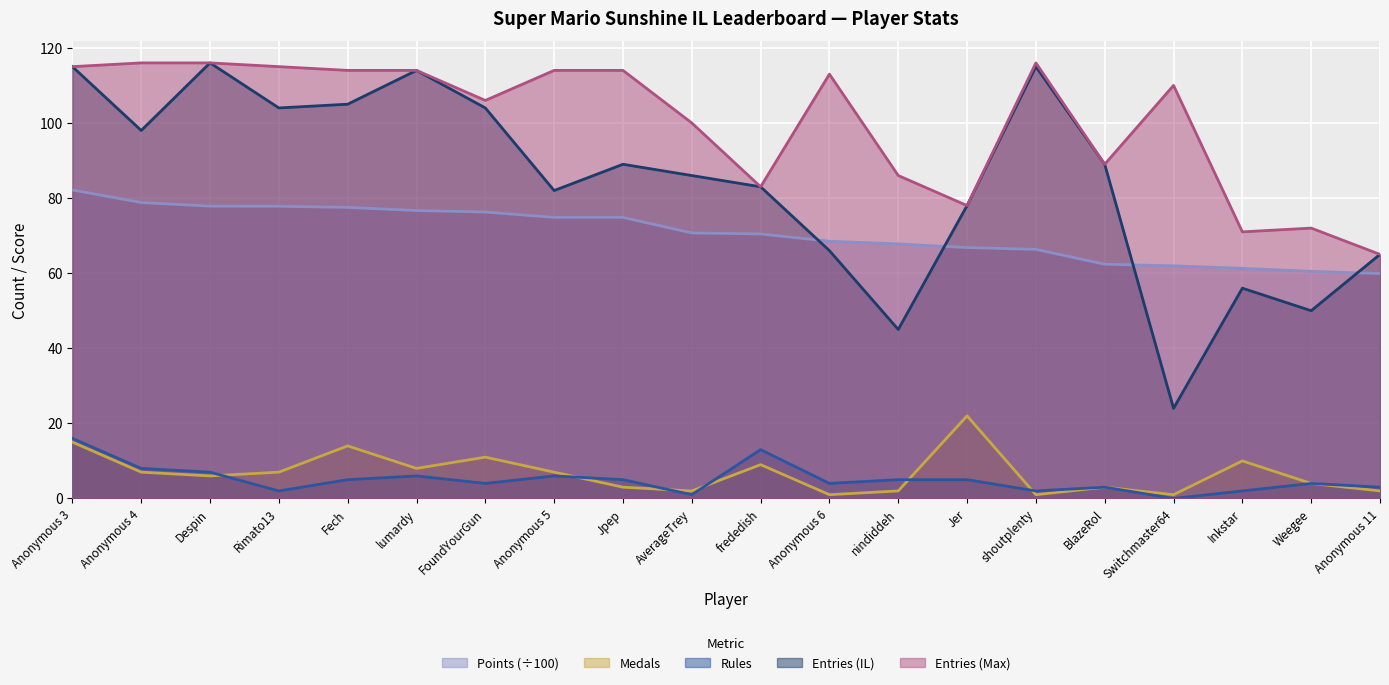

What is the spread (max minus min) of values at Jer?

73.0